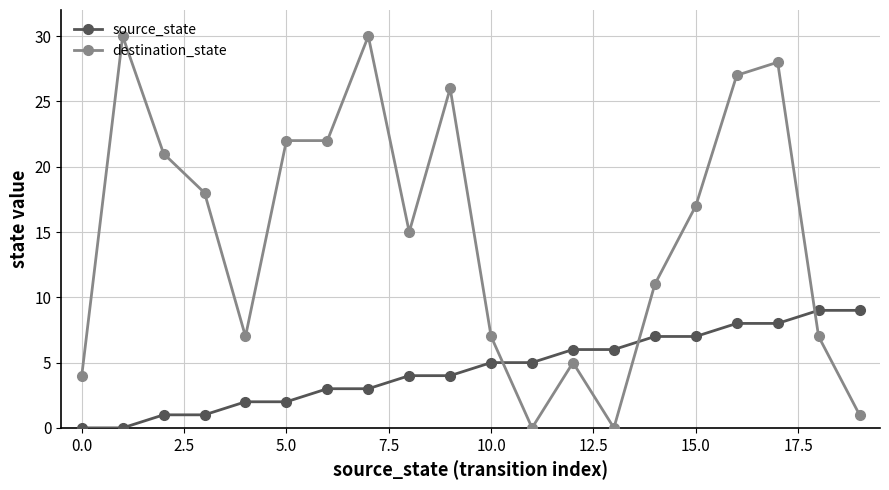

How many series are shown in this chart?

2